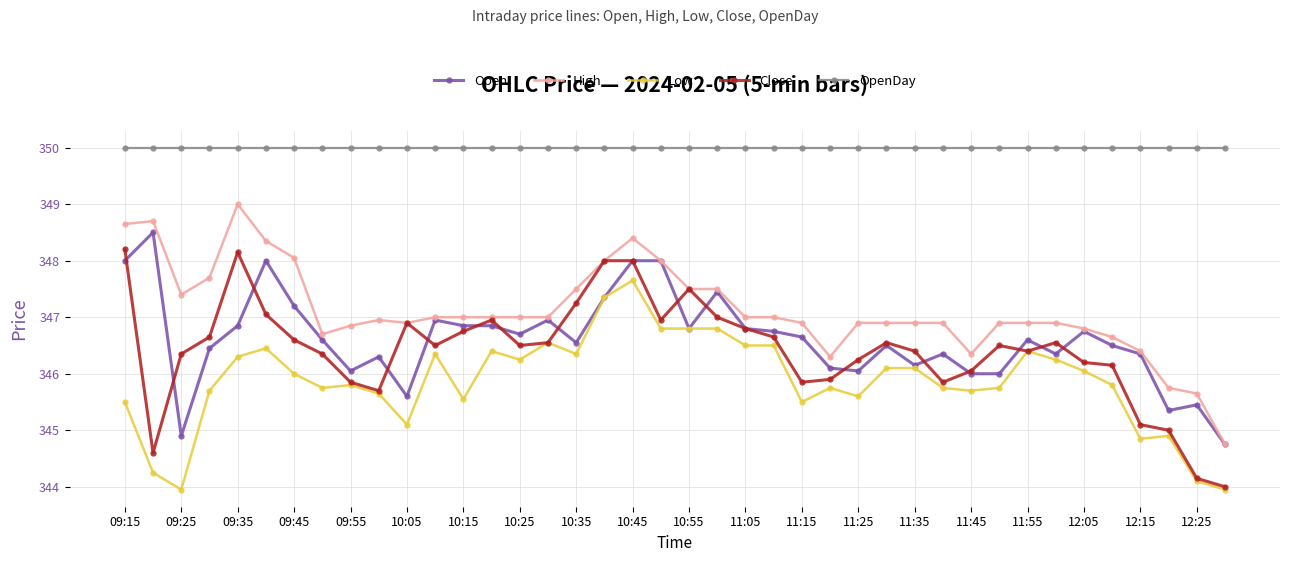

How many series are shown in this chart?

5